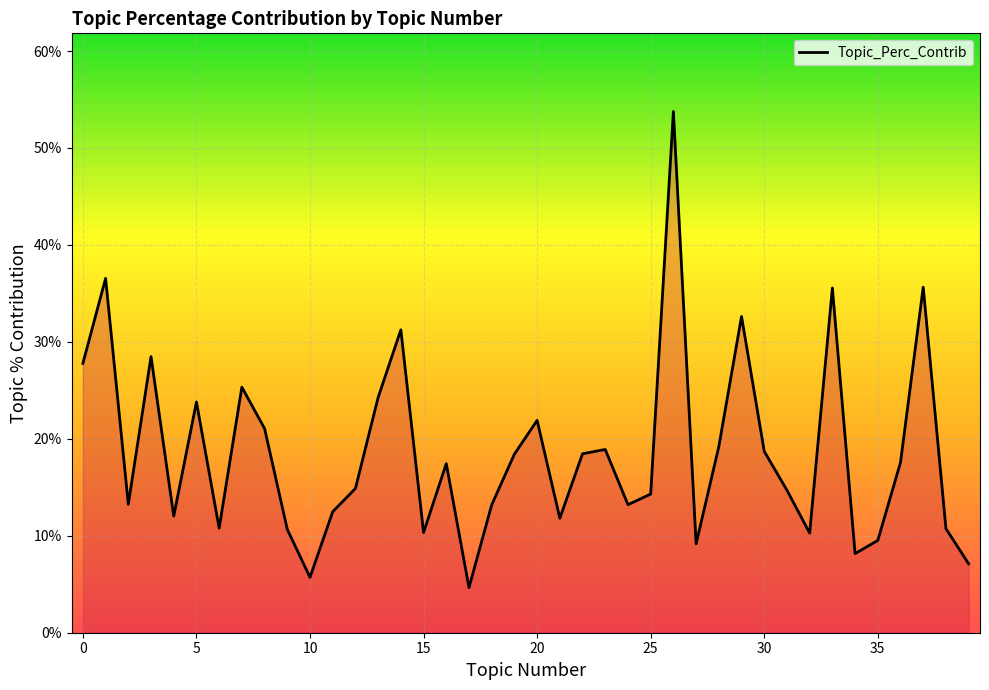

Does the chart have visible grid lines?

Yes